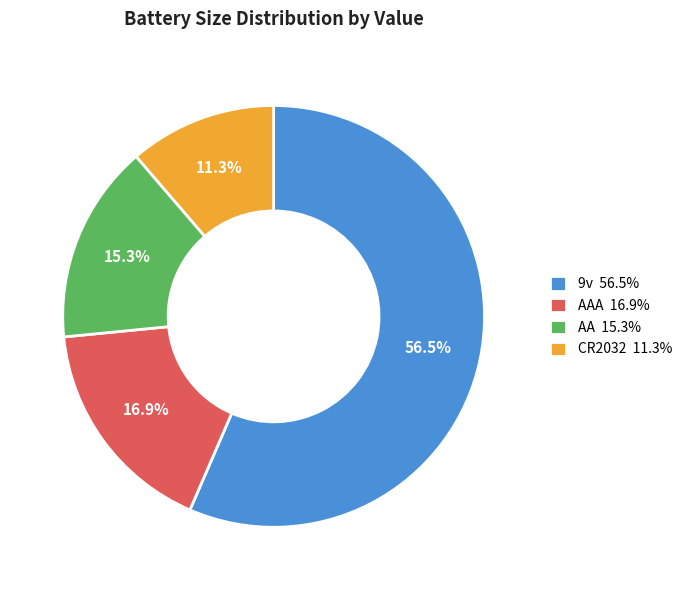

Is there any slice that represents more than half of the pie?

Yes